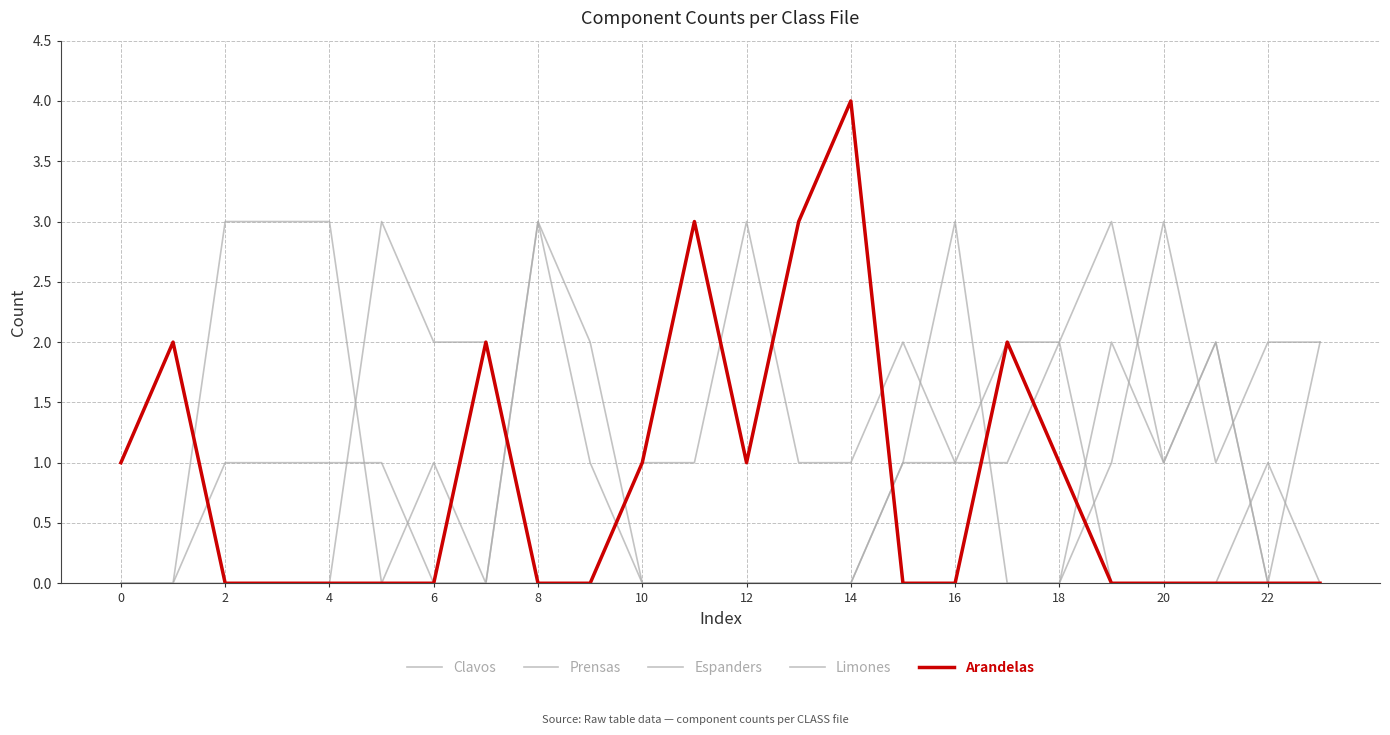

Is this an area chart (filled region under the line)?

No